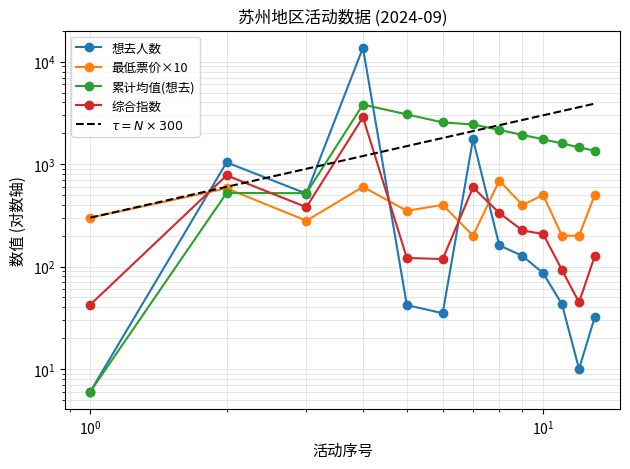

How many interior local valleys does the 最低票价 series have?

4